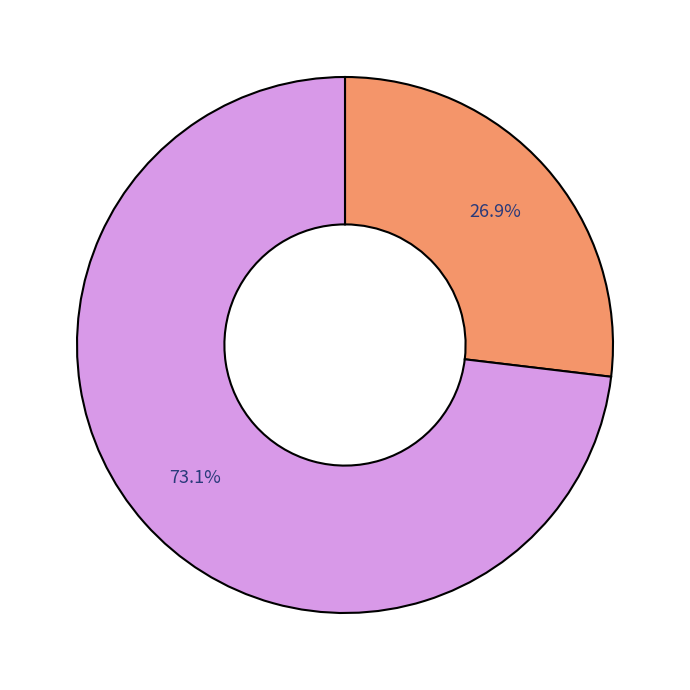

Is there a majority slice in this chart?

Yes